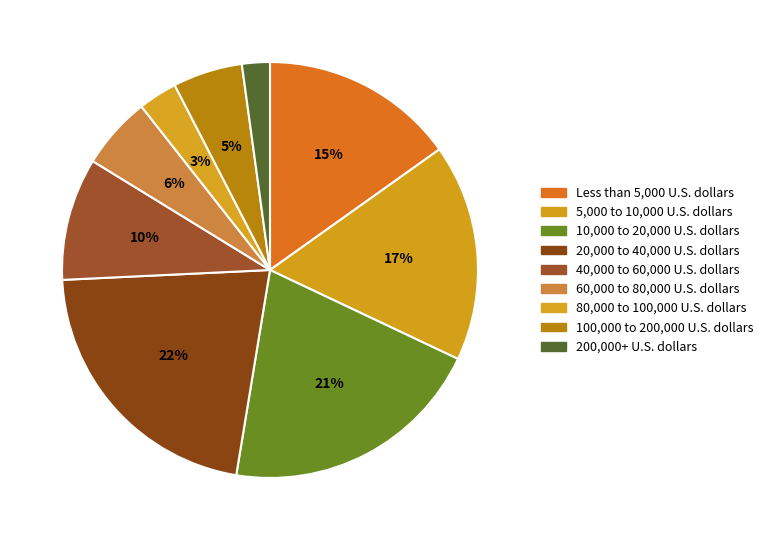

True or false: 5,000 to 10,000 U.S. dollars accounts for 26% of the total.

False